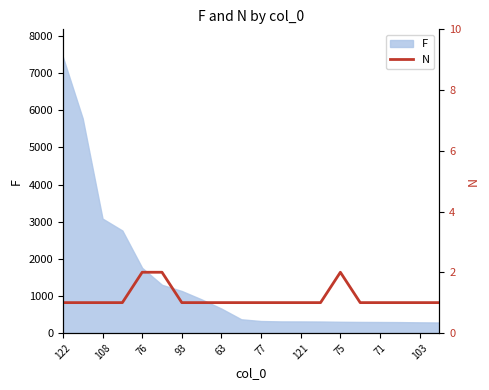

What is the maximum value for F?

7438